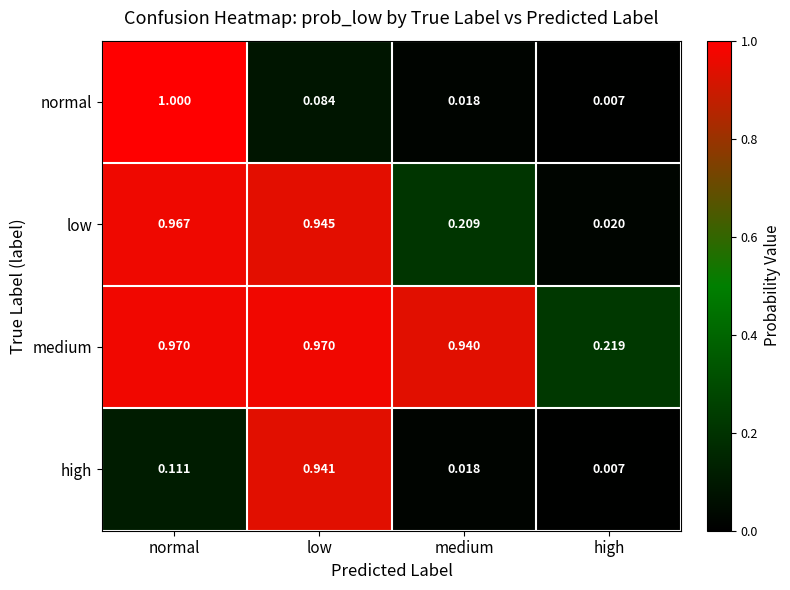

Is the value of high at medium greater than the value of medium at high?

No